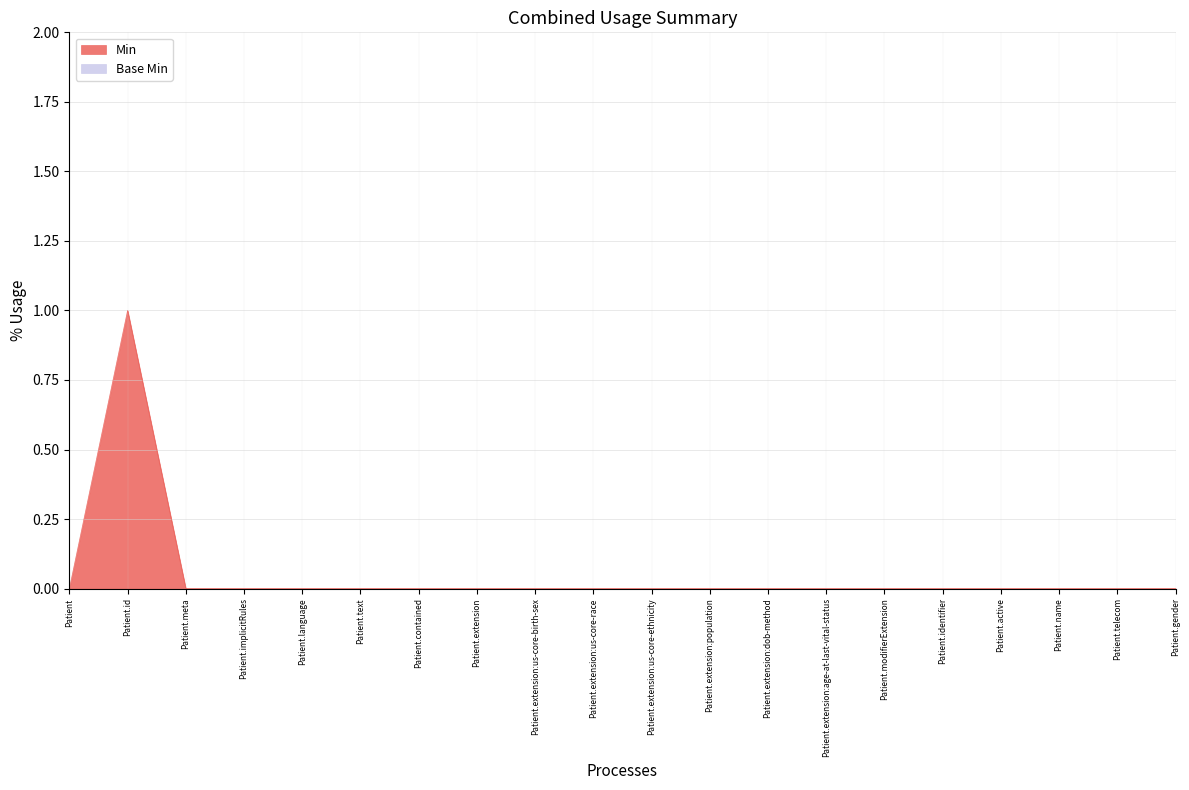

List the labels in order of value, largest first.

Patient.id, Patient, Patient.meta, Patient.implicitRules, Patient.language, Patient.text, Patient.contained, Patient.extension, Patient.extension:us-core-birth-sex, Patient.extension:us-core-race, Patient.extension:us-core-ethnicity, Patient.extension:population, Patient.extension:dob-method, Patient.extension:age-at-last-vital-status, Patient.modifierExtension, Patient.identifier, Patient.active, Patient.name, Patient.telecom, Patient.gender